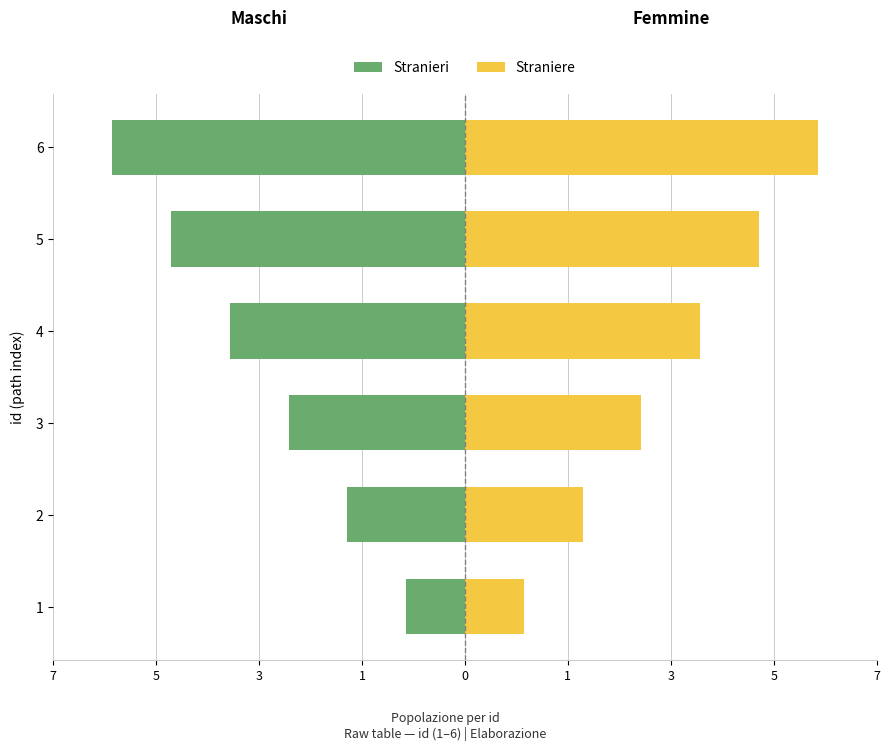

How many bars are there in each group?

2